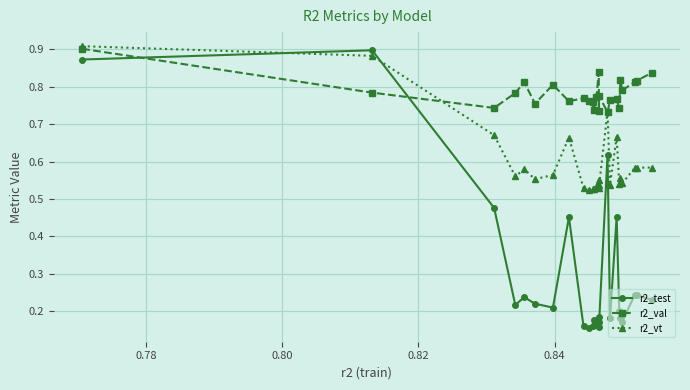

Count the number of data series in this chart.

3